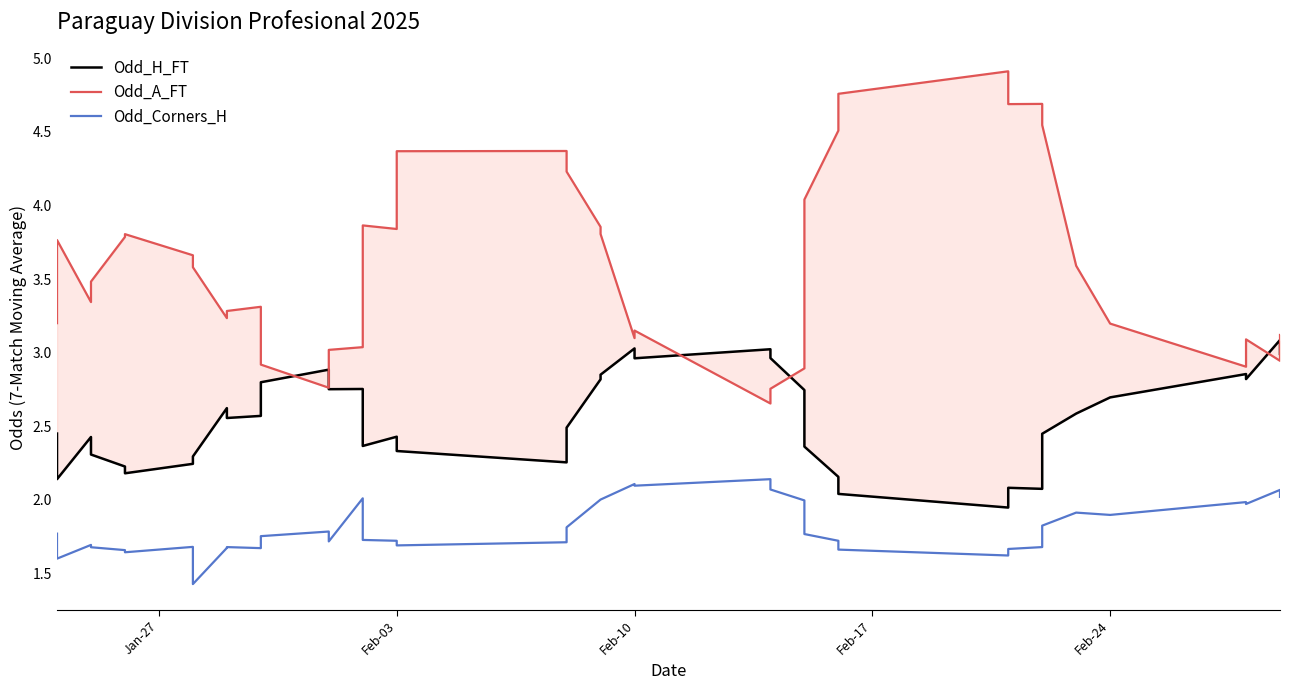

The Odd_H_FT series shows 1.0 at 24. True or false?

False